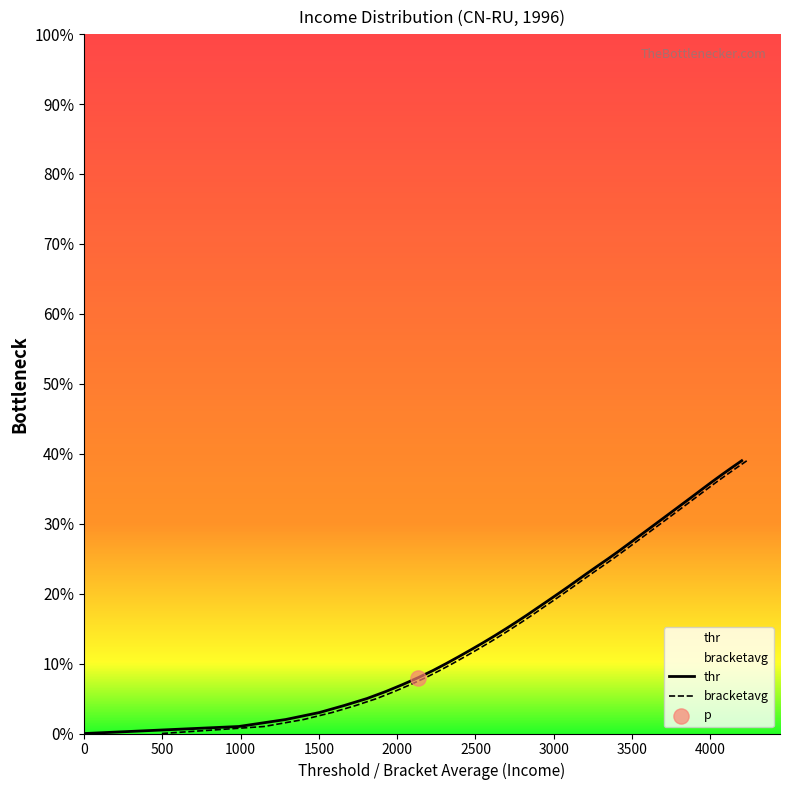

Which series contains the lowest Y value?

thr